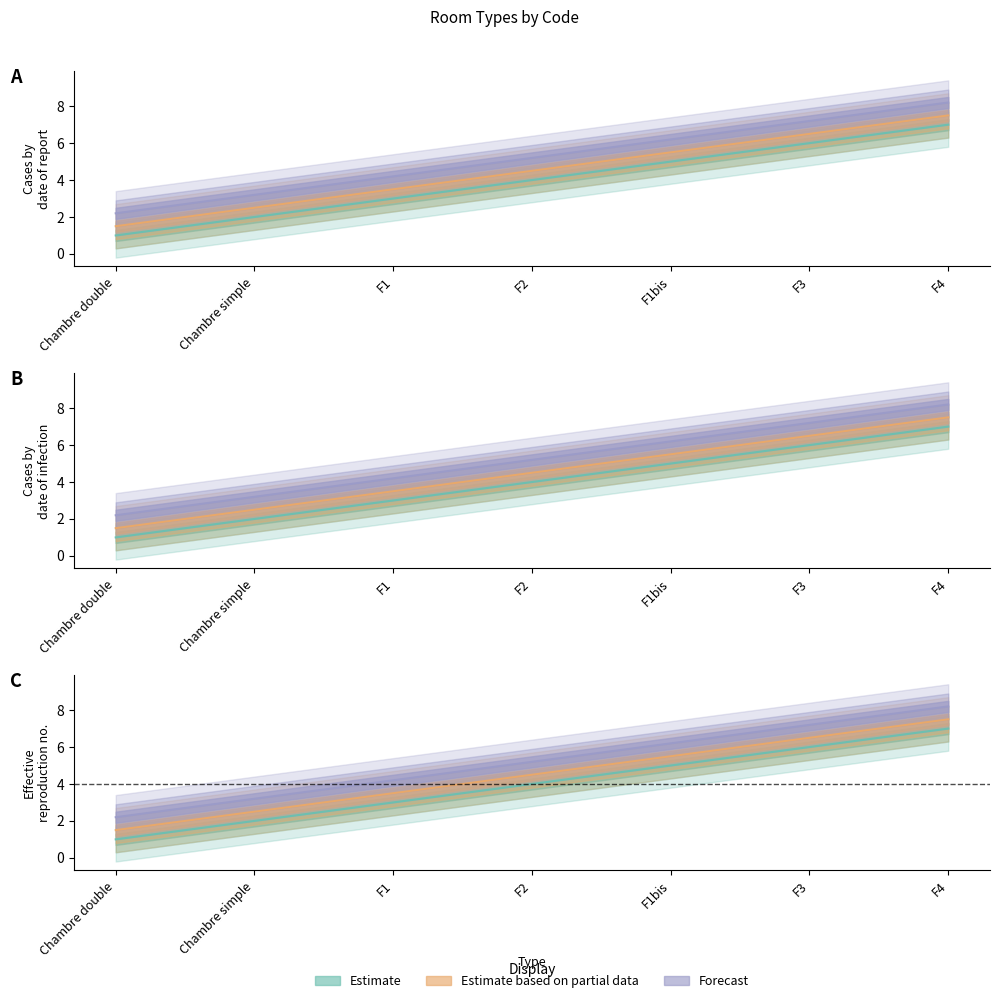

List the labels in order of value, largest first.

F4, F3, F1bis, F2, F1, Chambre simple, Chambre double